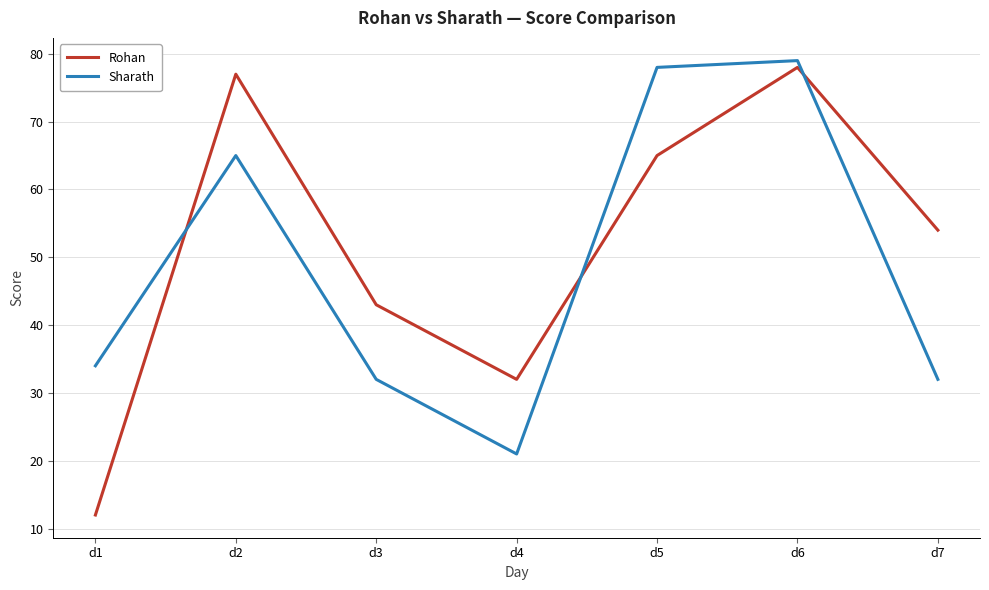

Rank the series by their maximum value, from lowest to highest.

Rohan, Sharath